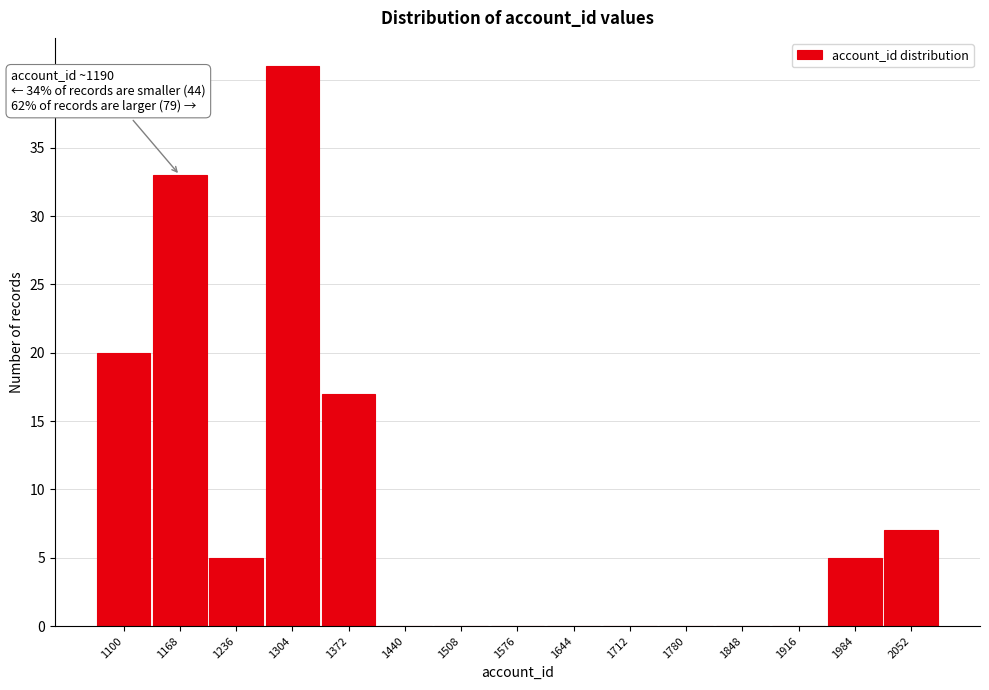

Reading right to left, list all the values displayed in this chart.

2052=7	1984=5	1916=0	1848=0	1780=0	1712=0	1644=0	1576=0	1508=0	1440=0	1372=17	1304=41	1236=5	1168=33	1100=20